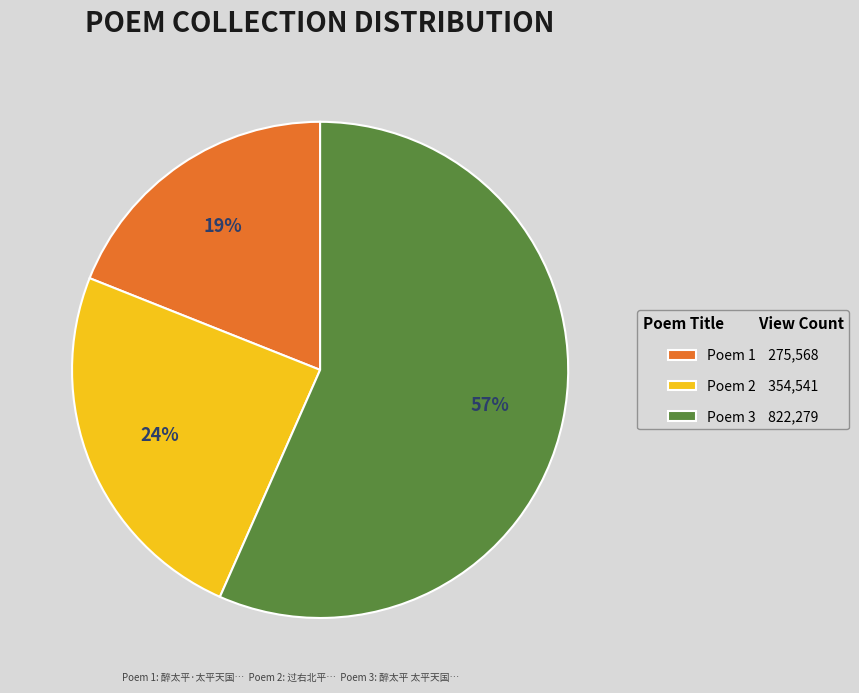

Approximately how many times larger is the value at Poem 3 822,279 compared to Poem 1 275,568?

3.0